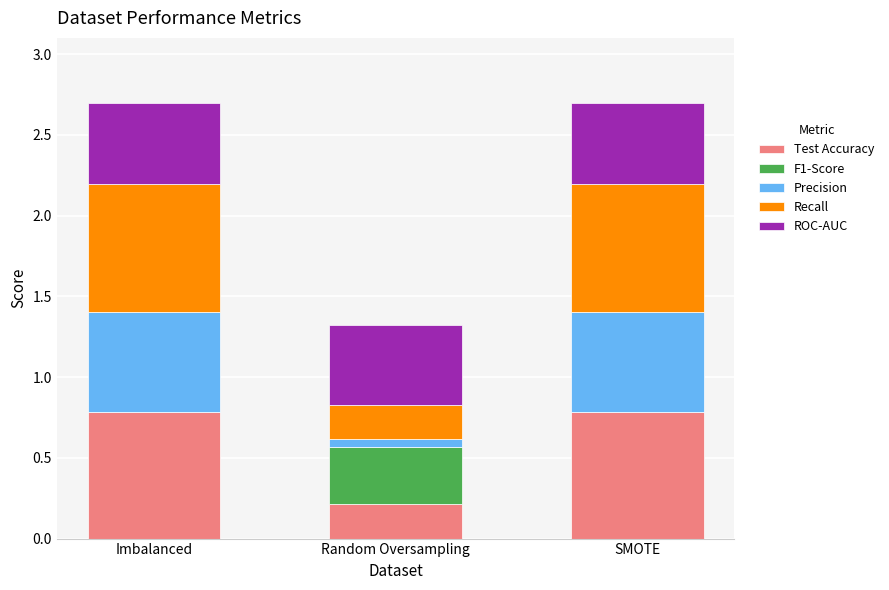

What is the sum of all Test Accuracy values?

1.8